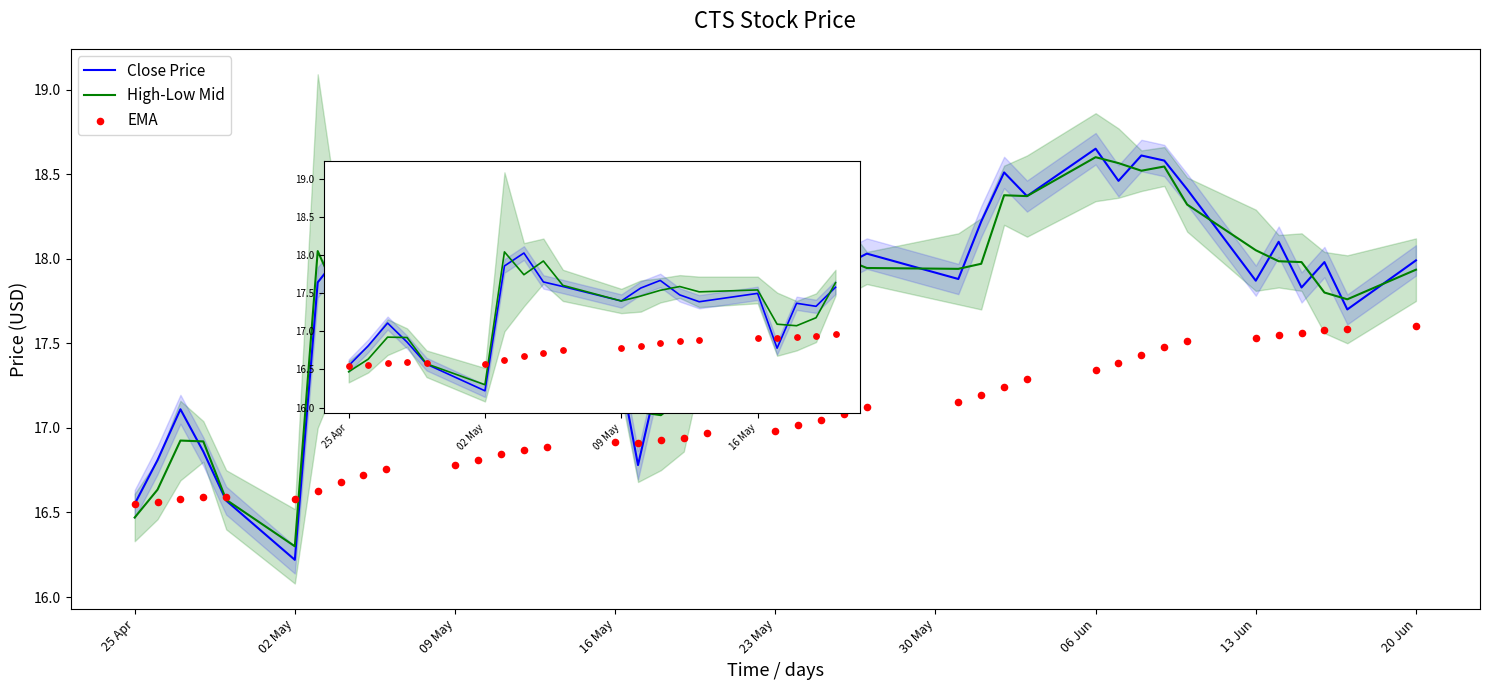

At which category is the sum across all series the highest?

32